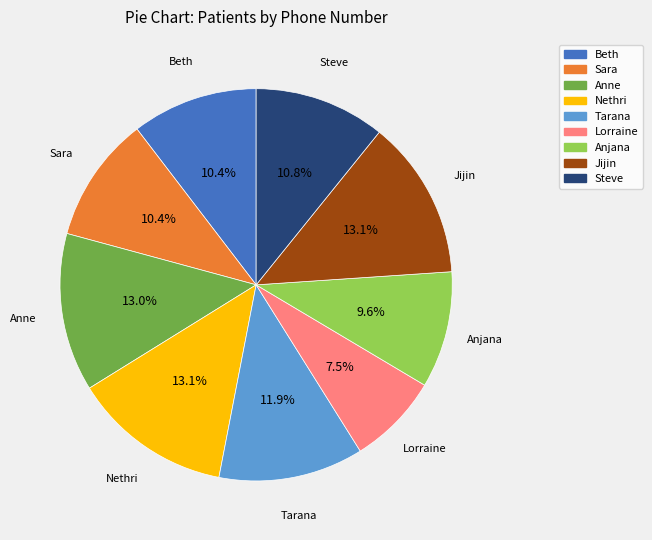

Which slice is the smallest?

Lorraine